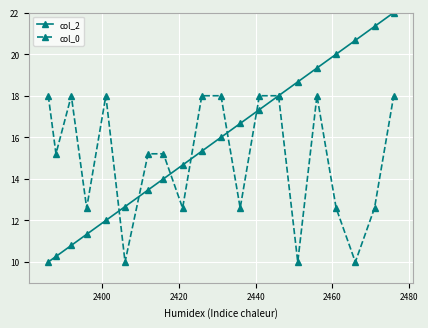

Does the chart display data point markers on the line(s)?

Yes